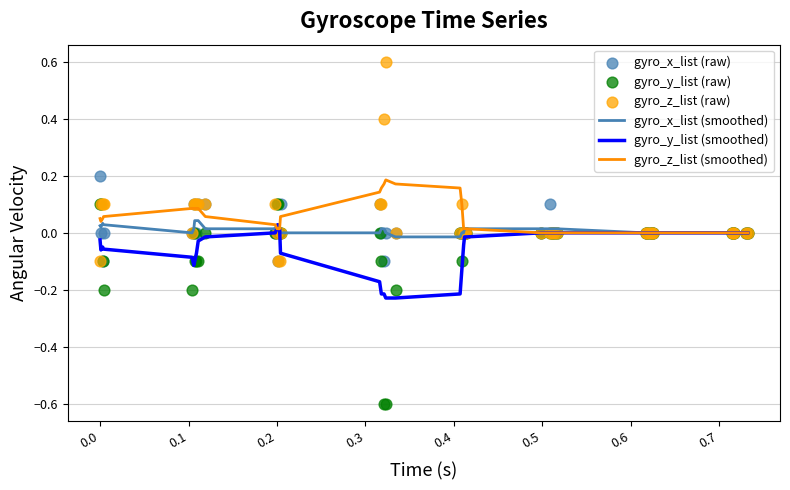

Is the value of gyro_z_list (smoothed) at 22 greater than the value of gyro_z_list (raw) at 39?

Yes